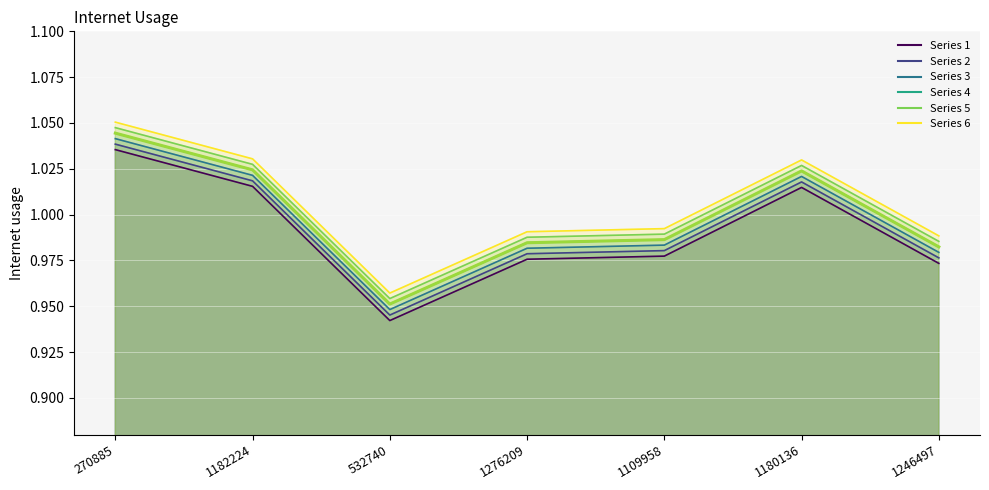

The chart shows a value of 0.6 at 270885. True or false?

False